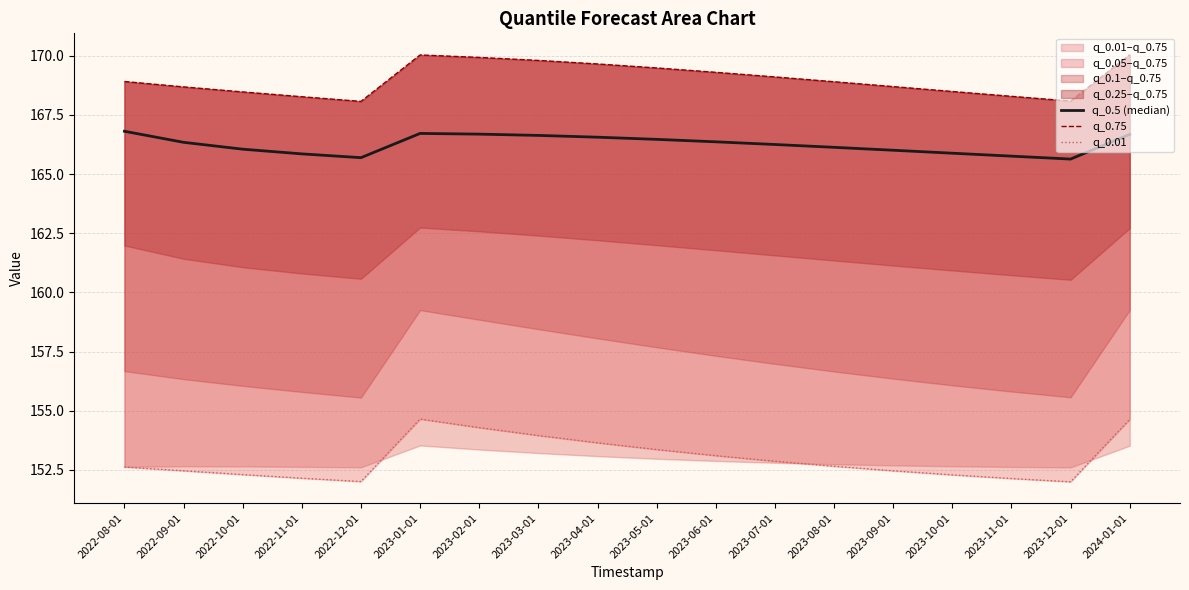

Reading left to right, list all the values displayed in this chart.

q_0.5 (median): 166.8	166.3	166.1	165.9	165.7	166.7	166.7	166.6	166.6	166.5	166.4	166.3	166.1	166.0	165.9	165.8	165.6	166.7
q_0.75: 168.9	168.7	168.5	168.3	168.1	170.0	169.9	169.8	169.7	169.5	169.3	169.1	168.9	168.7	168.5	168.3	168.1	170.0
q_0.01: 152.6	152.5	152.3	152.1	152.0	154.6	154.3	154.0	153.6	153.4	153.1	152.9	152.7	152.5	152.3	152.1	152.0	154.6